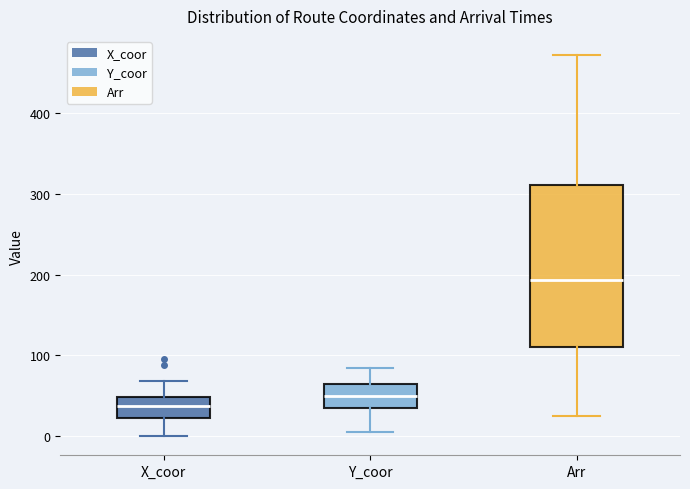

Which box has the lowest median line?

X_coor